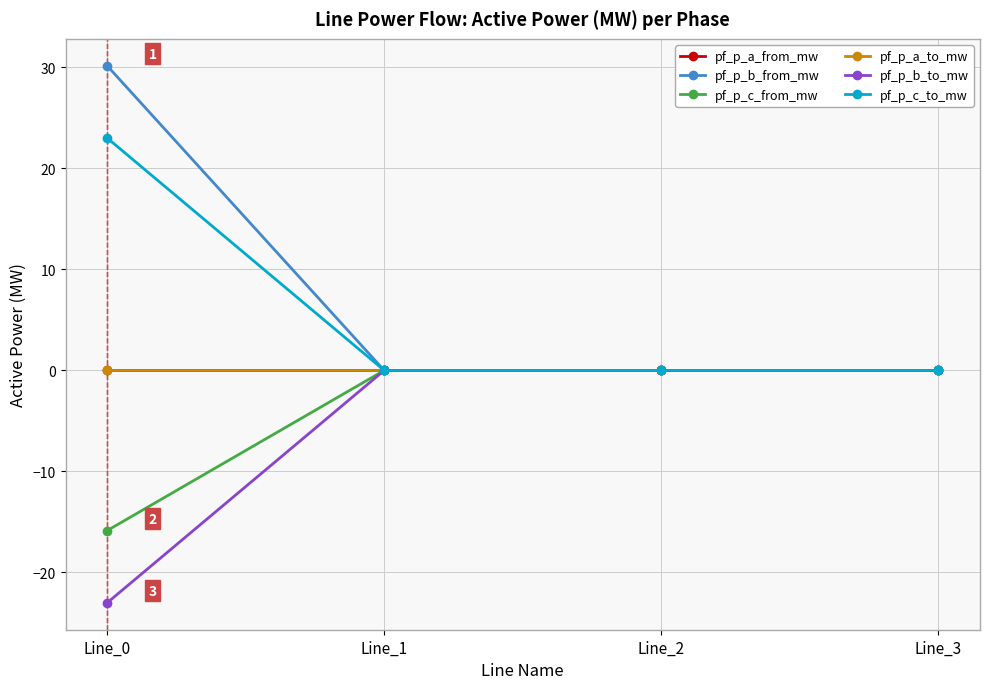

Which label corresponds to the smallest value in the chart?

Line_0